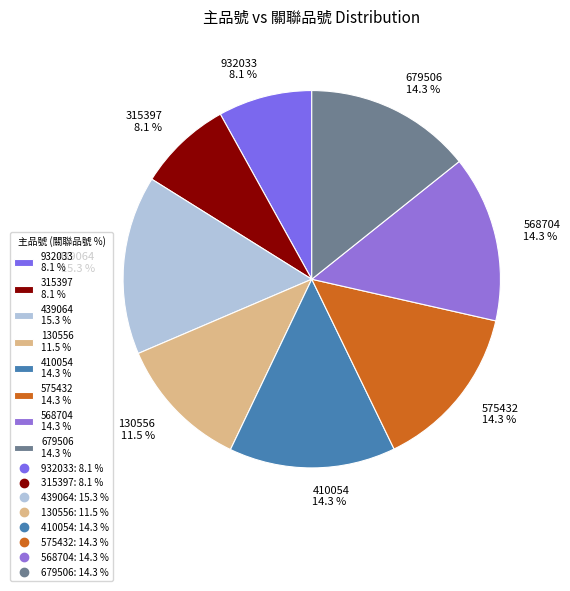

Is the sum of 568704 14.3 % and 410054 14.3 % greater than half?

No